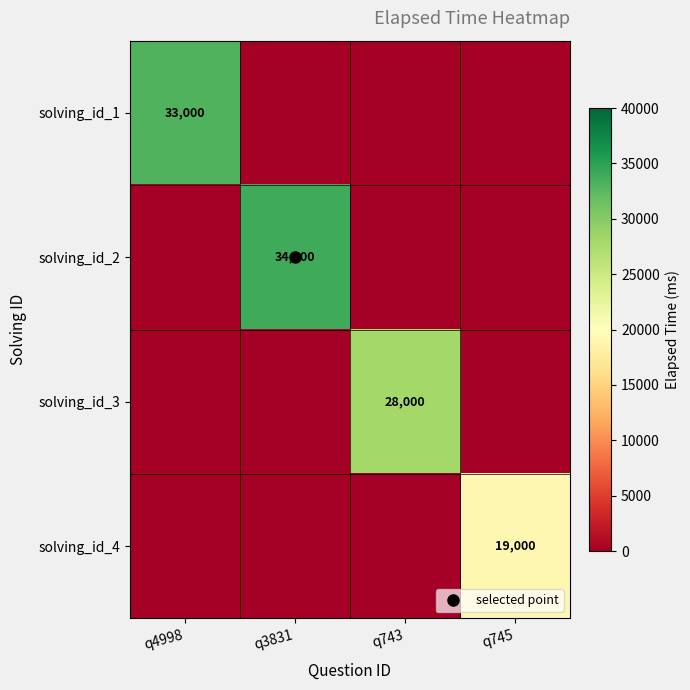

Which series has the widest spread of values?

solving_id_2